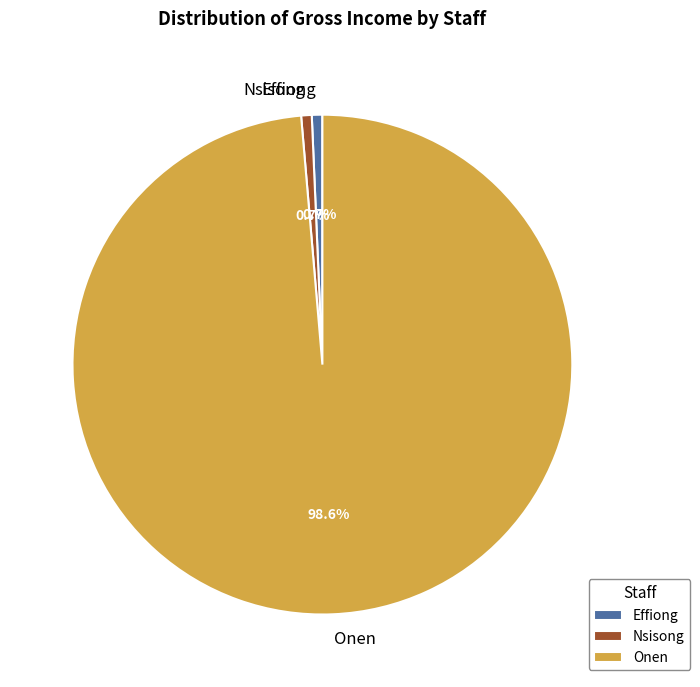

Which slice represents more than half of the pie?

Onen